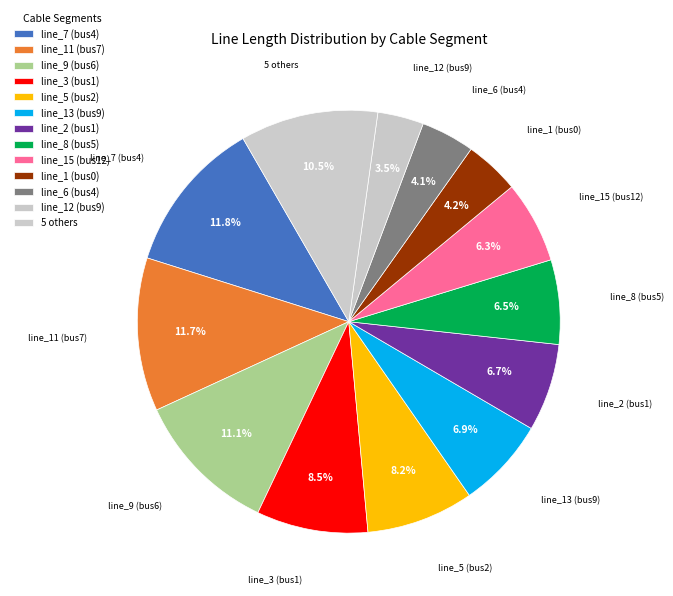

Count the number of slices in the pie.

13